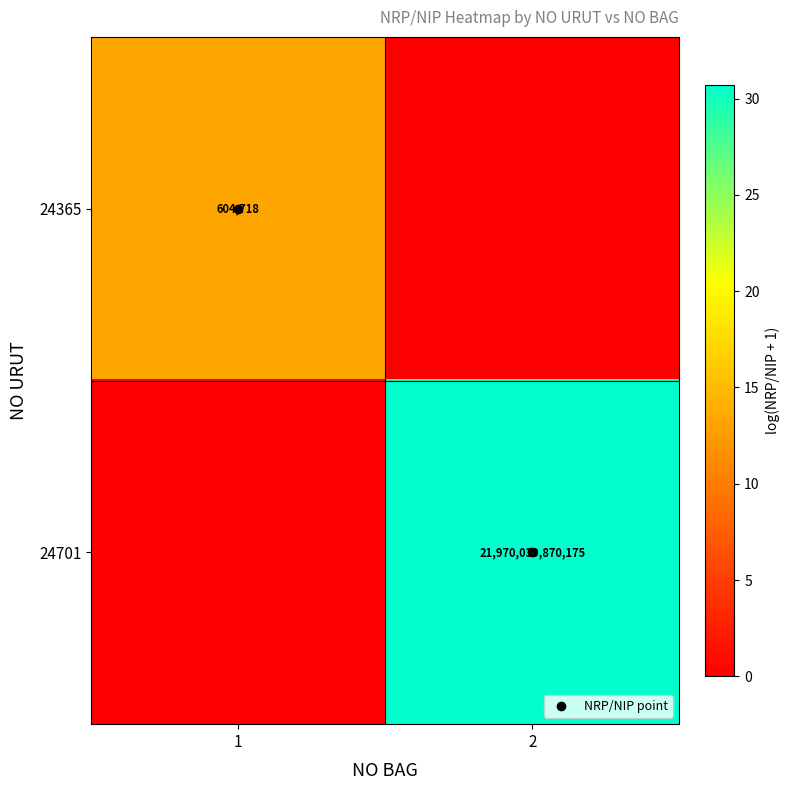

True or false: 24701 has a value of 30.7 at 2.

True